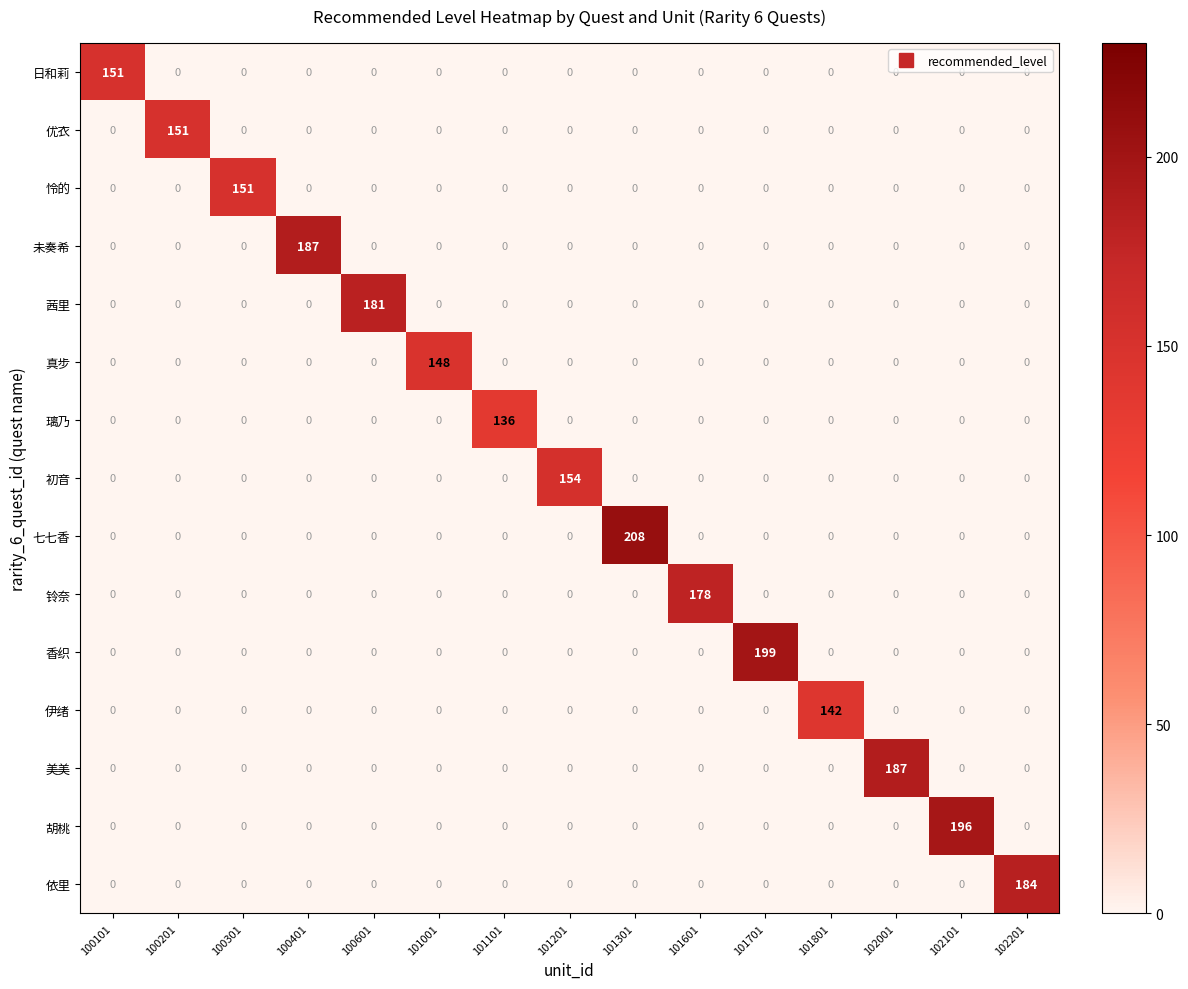

What is the difference between the maximum and minimum values in the 初音 series?

154